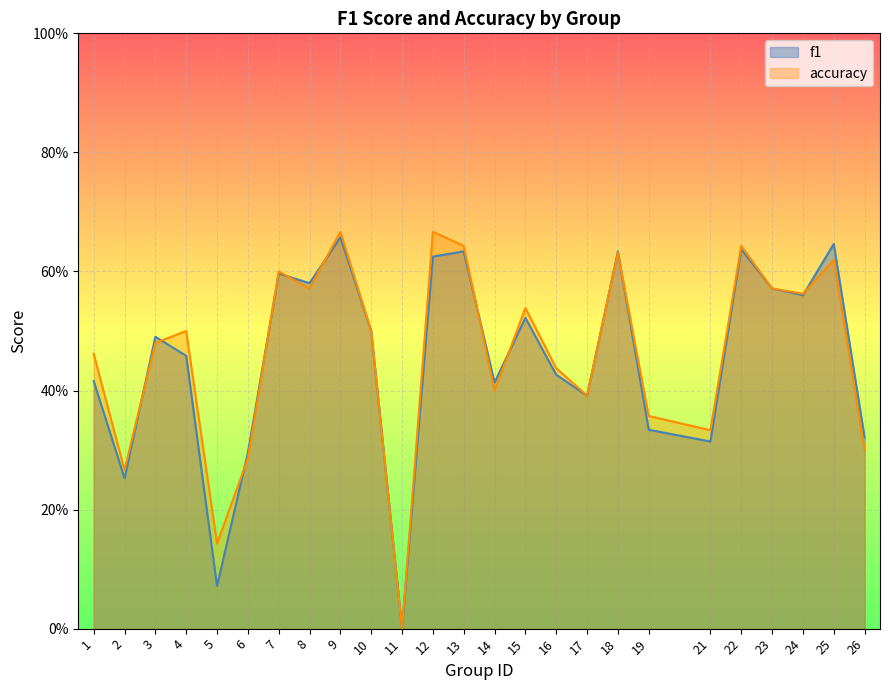

What are all the series names shown in the legend?

f1, accuracy